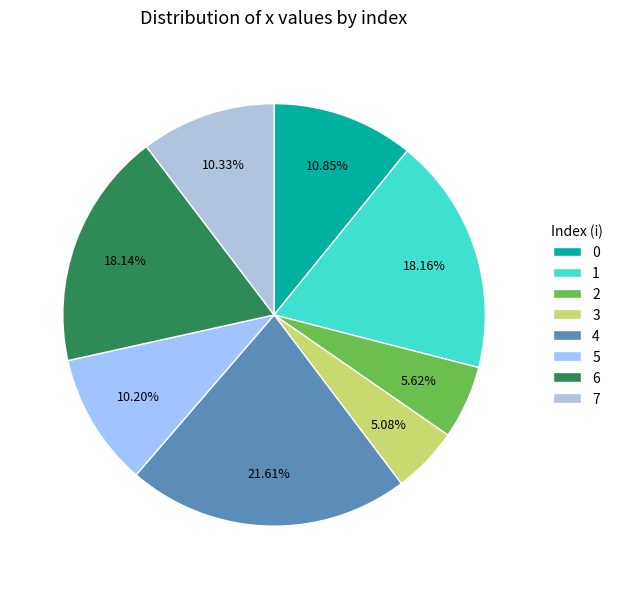

How many slices are in this pie chart?

8